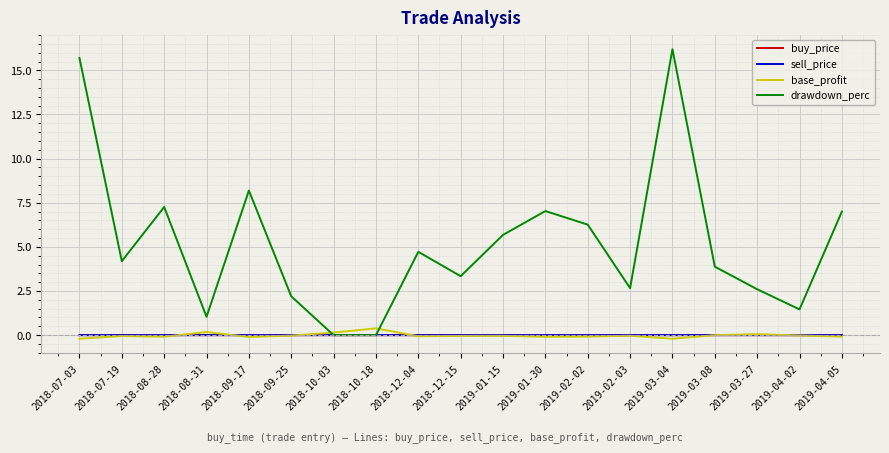

In buy_price, how many points are higher than both neighbors (excluding endpoints)?

4